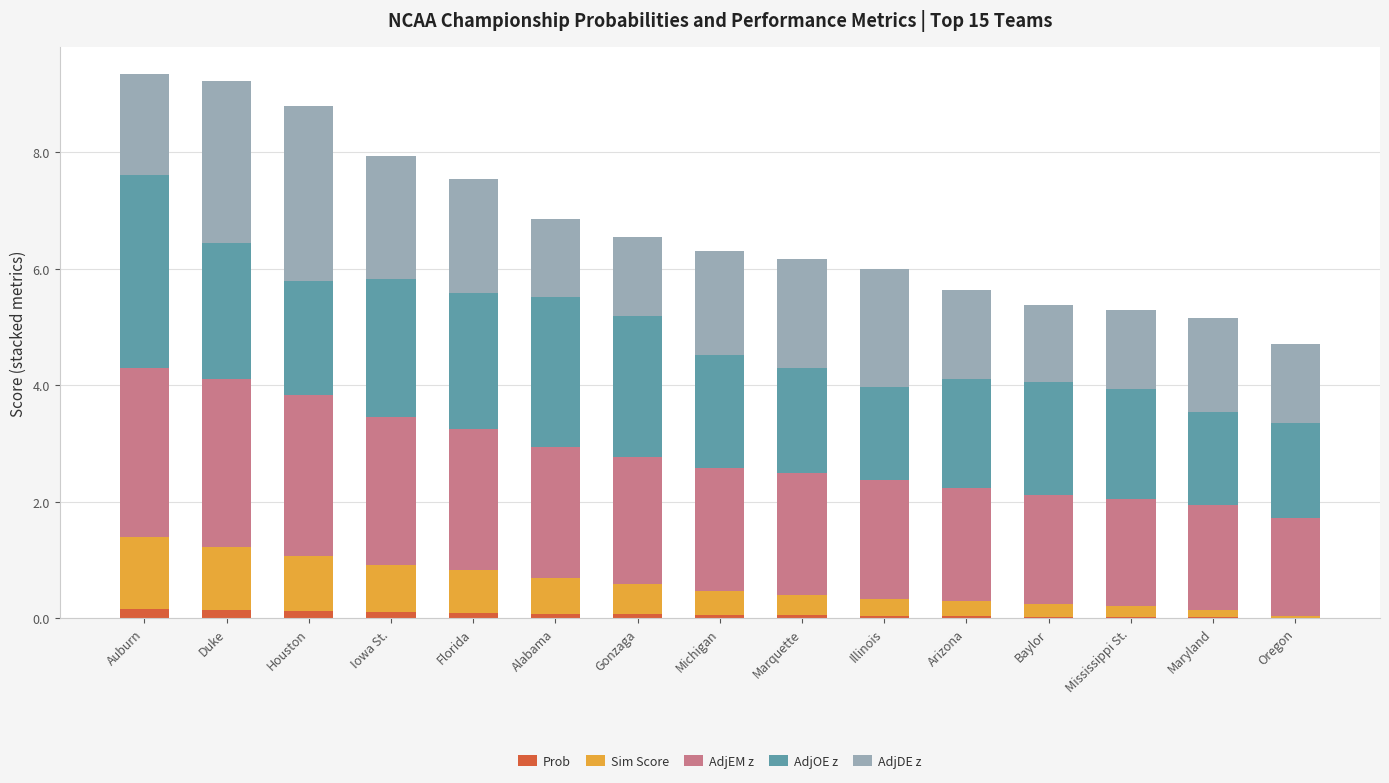

What is the total value across all series at Florida?

7.5